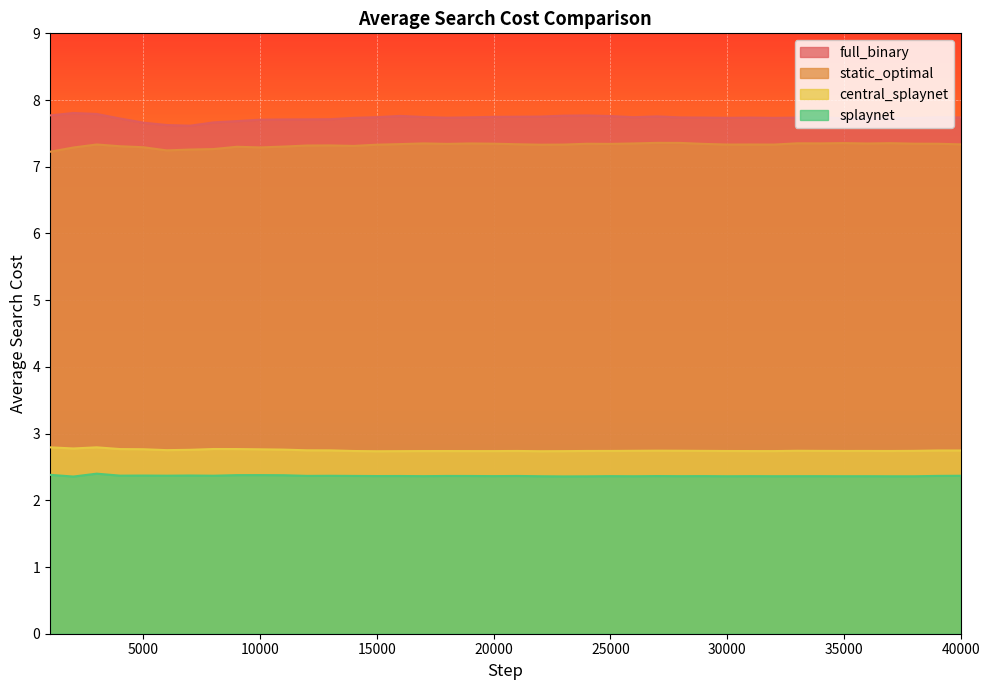

True or false: central_splaynet has more than 1 points higher than both neighbors.

True